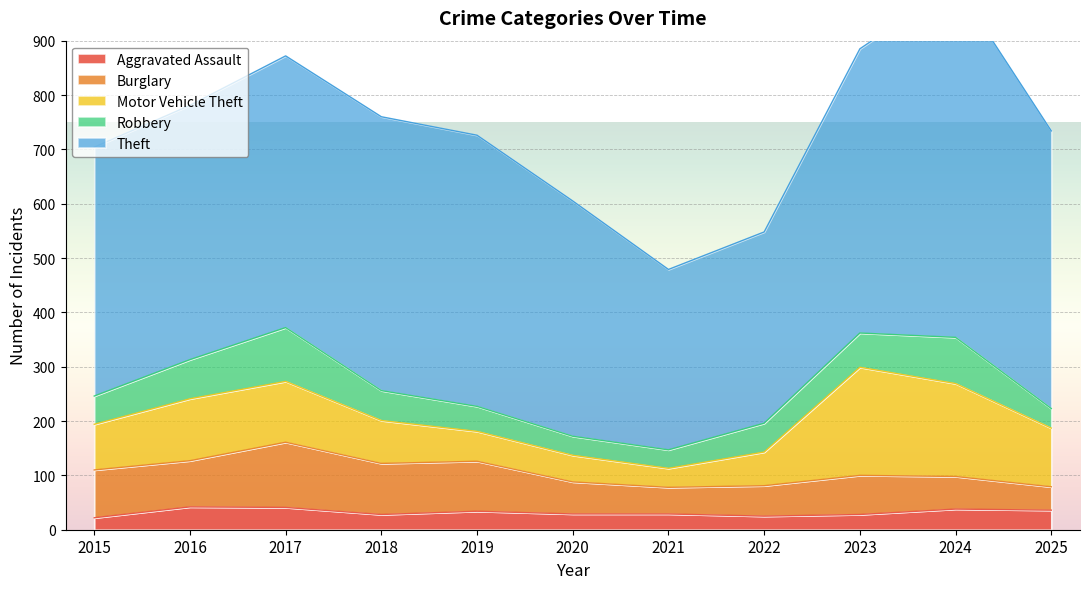

True or false: Theft and Aggravated Assault cross at least once.

False